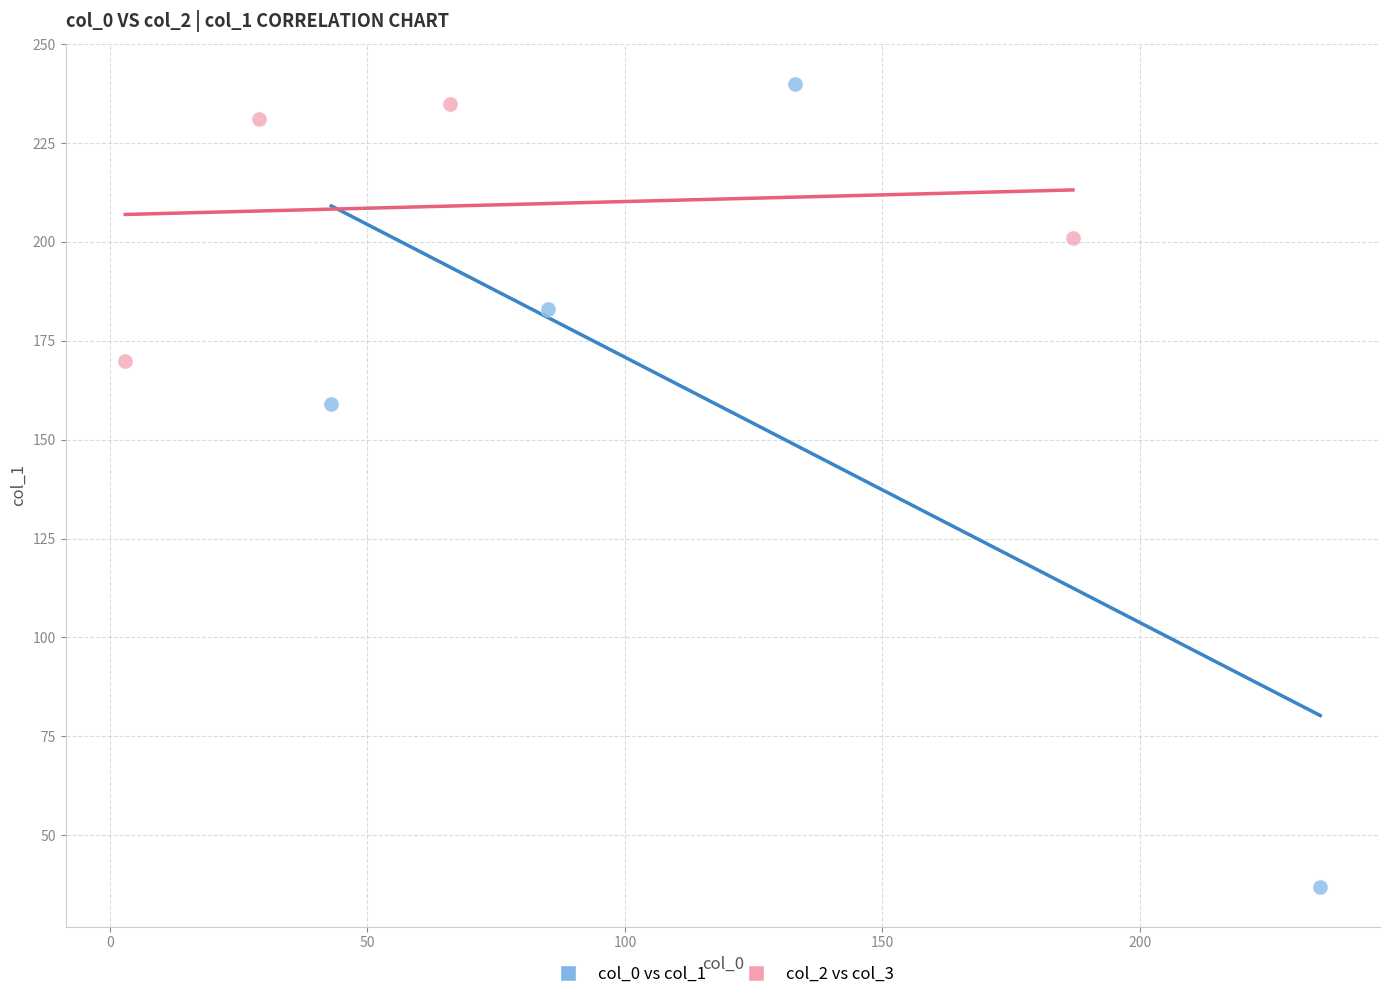

Which series has the widest spread of Y values?

col_0 vs col_1